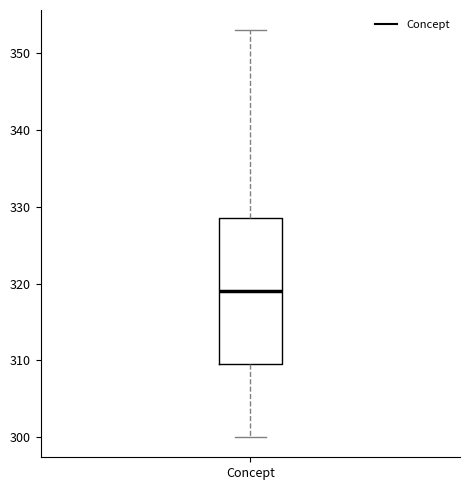

Transcribe this box plot: give where the median line is, the range the box spans, and where the two whiskers end, as read against the y-axis. The values are not printed on the chart, so give them approximately, as read against the axis.

median 319, box 310 to 329, whiskers 300 to 353